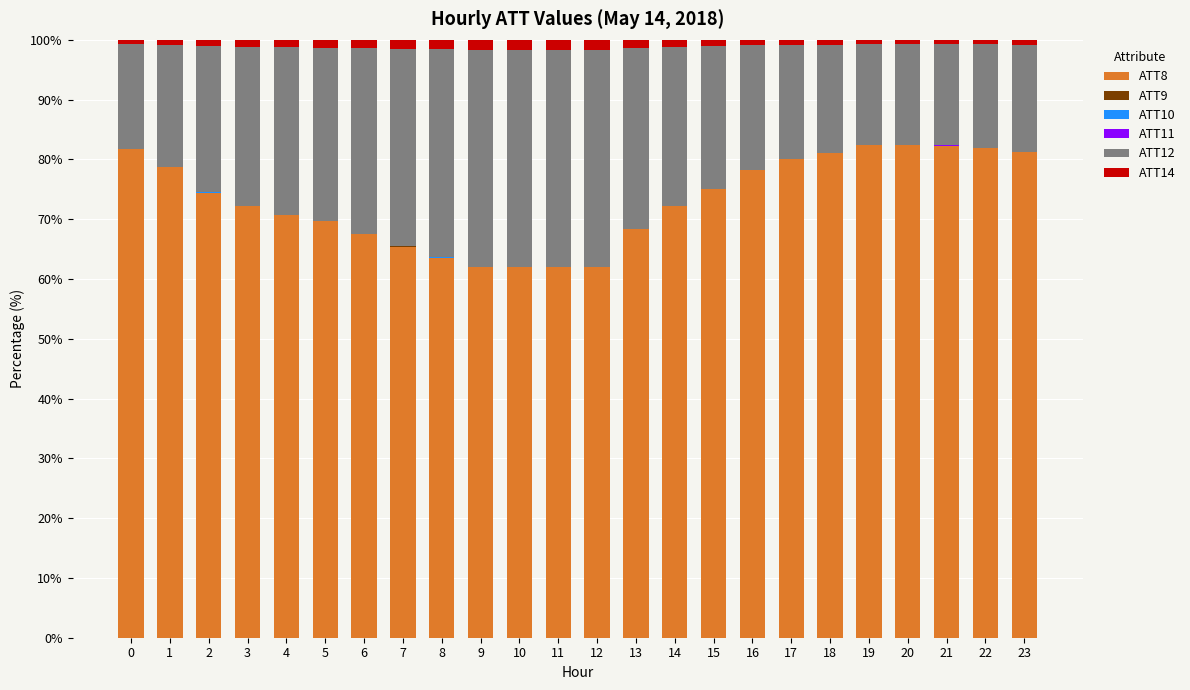

Is it true that ATT8 equals 109.2 at 0?

False